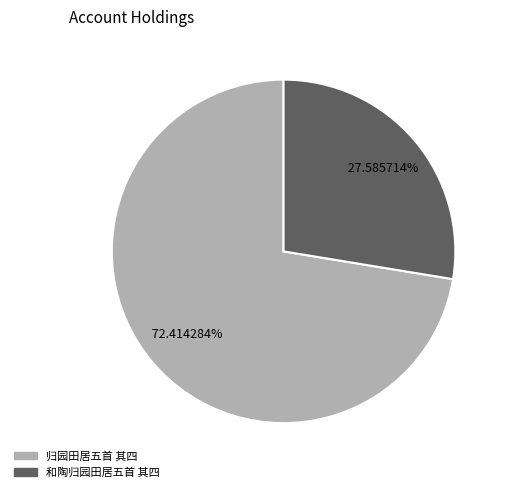

To the nearest percent, what percentage of the pie is 归园田居五首 其四?

72%